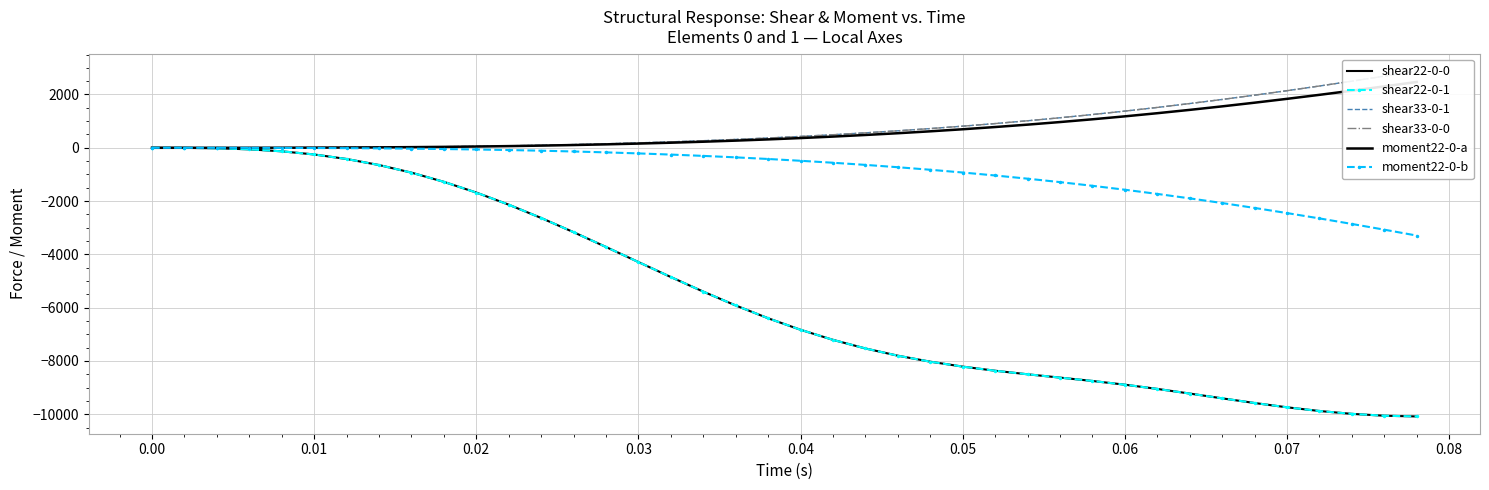

True or false: shear33-0-1 and shear22-0-1 intersect in this chart.

False